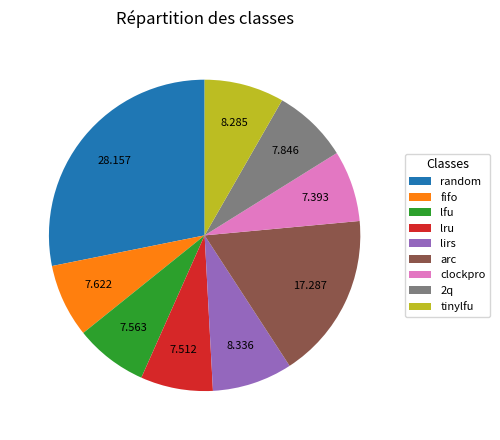

The lru slice represents 2% of the pie. True or false?

False